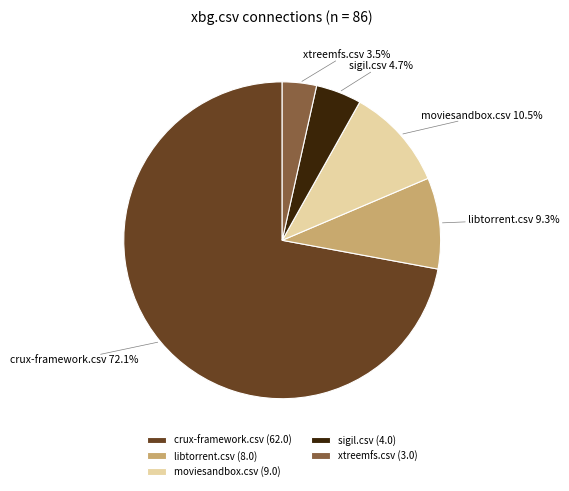

What percentage is the libtorrent.csv slice, to the nearest percent?

9%